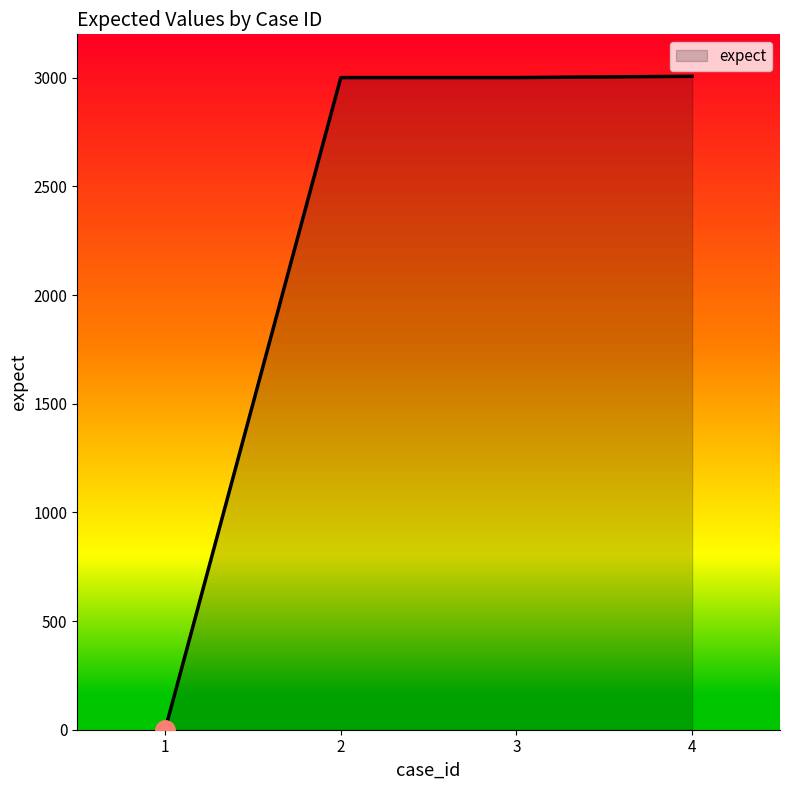

Which label corresponds to the smallest value in the chart?

1